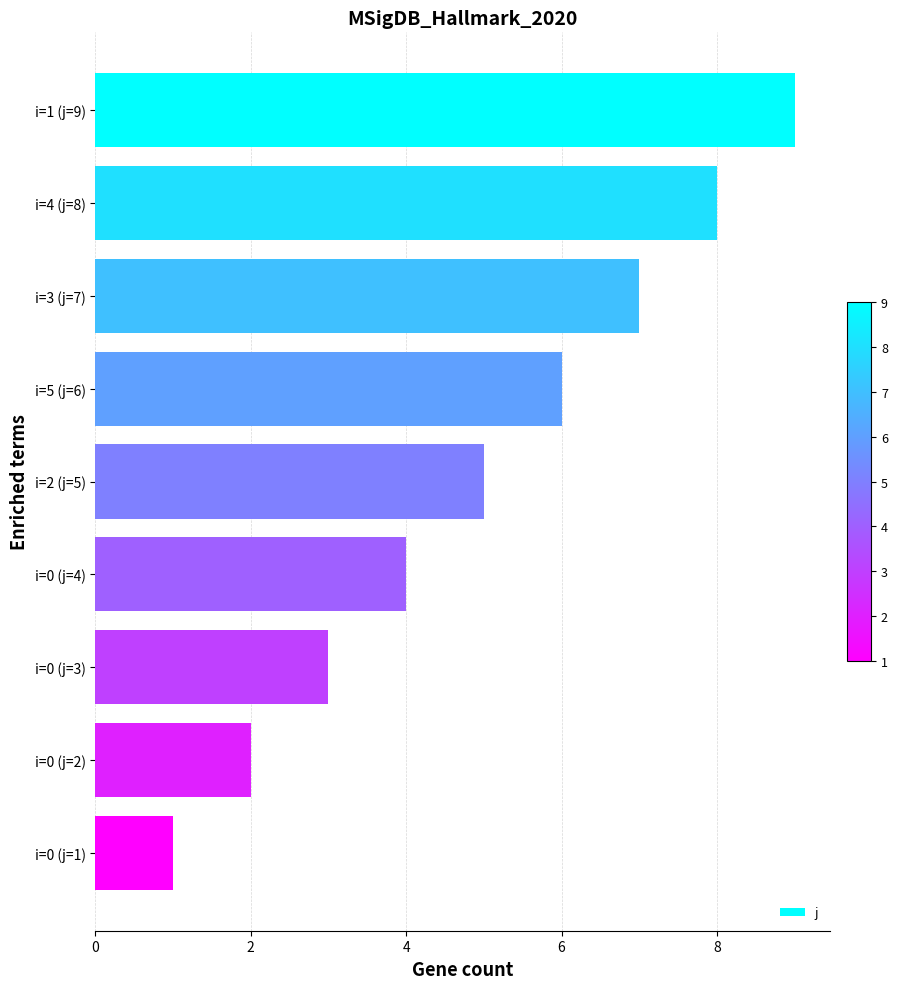

Reading top to bottom, what are all the values shown in this chart?

i=1 (j=9)=9	i=4 (j=8)=8	i=3 (j=7)=7	i=5 (j=6)=6	i=2 (j=5)=5	i=0 (j=4)=4	i=0 (j=3)=3	i=0 (j=2)=2	i=0 (j=1)=1